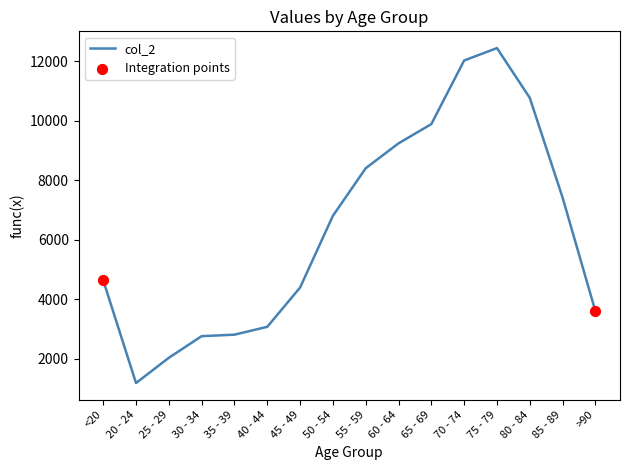

What is the change in value from <20 to 80 - 84?

+6123